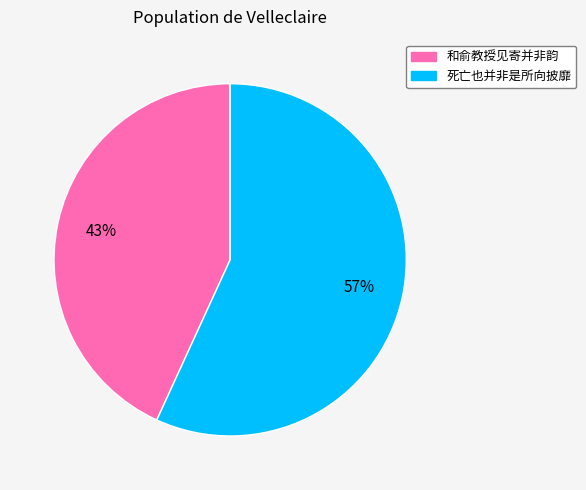

Which has a higher value, 死亡也并非是所向披靡 or 和俞教授见寄并非韵?

死亡也并非是所向披靡